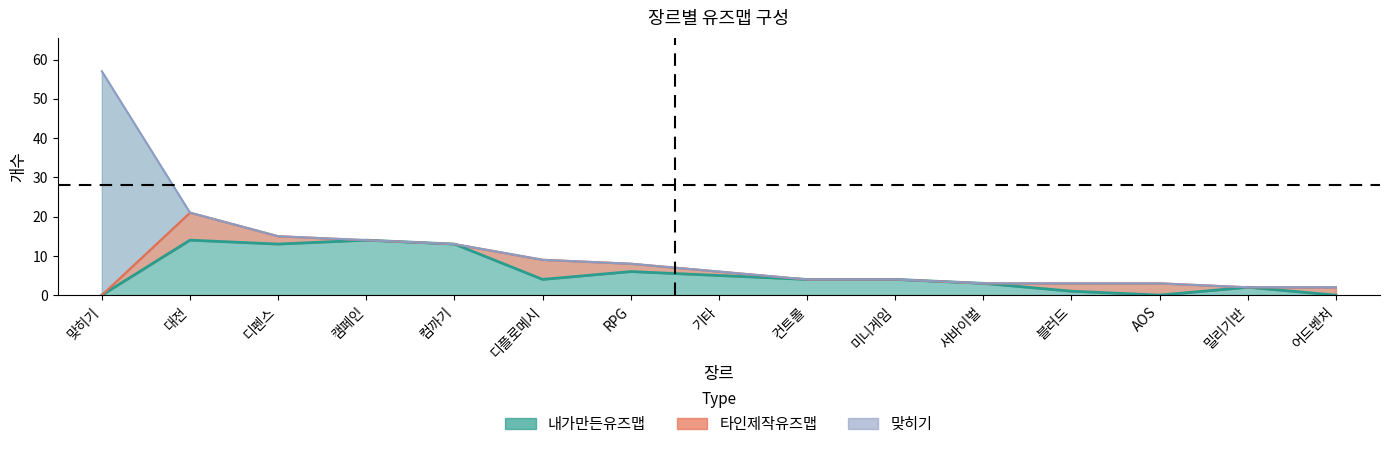

The 타인제작유즈맵 series shows 0 at 캠페인. True or false?

True